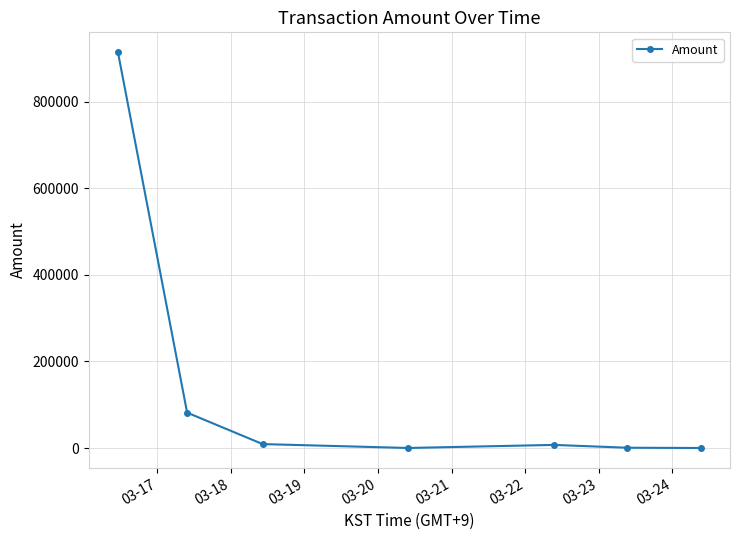

What is the average value?

144765.6